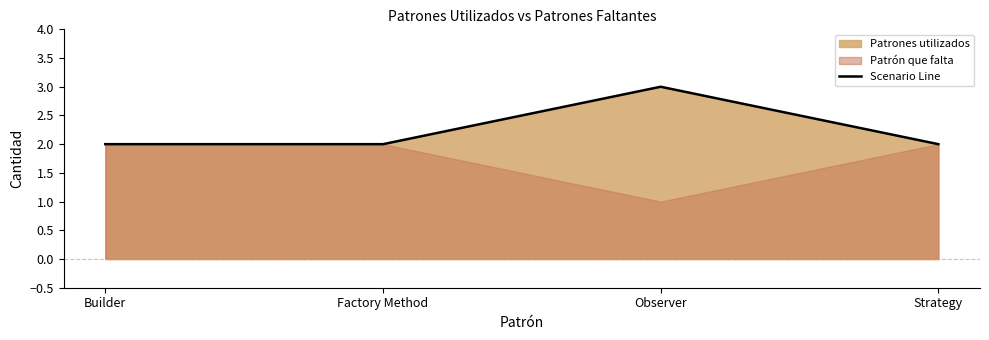

True or false: the data shows 2 at Strategy.

True